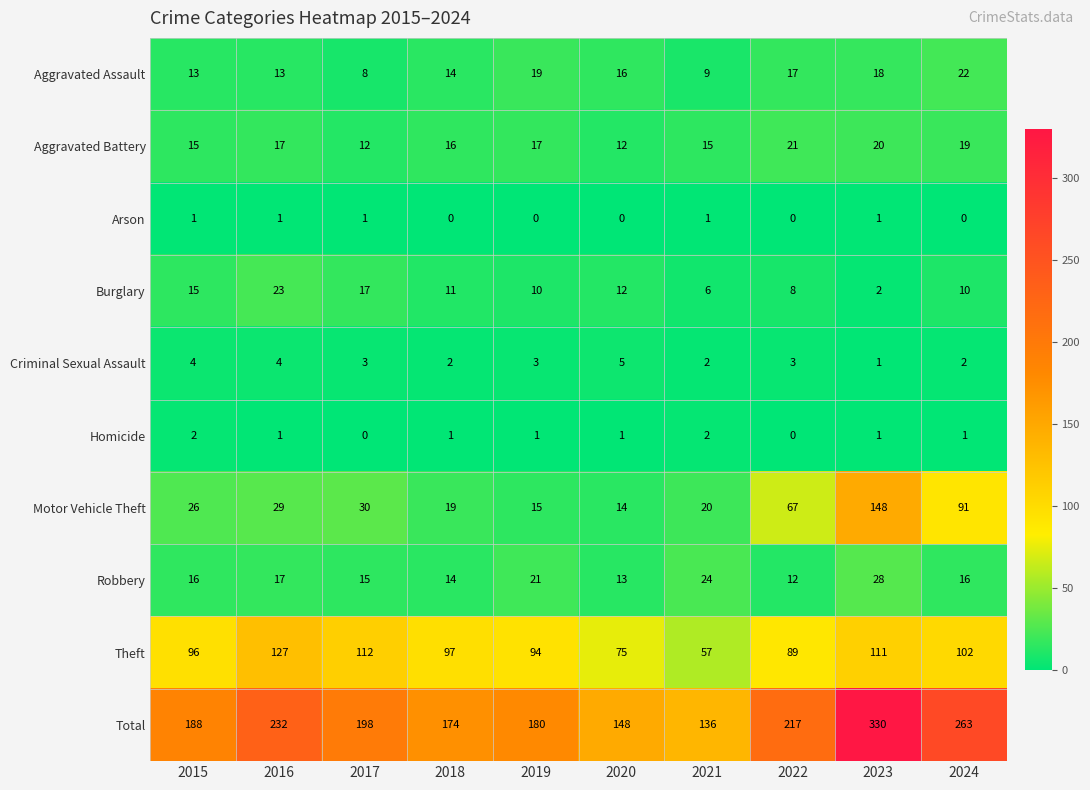

Is it true that Theft equals 111 at 2023?

True